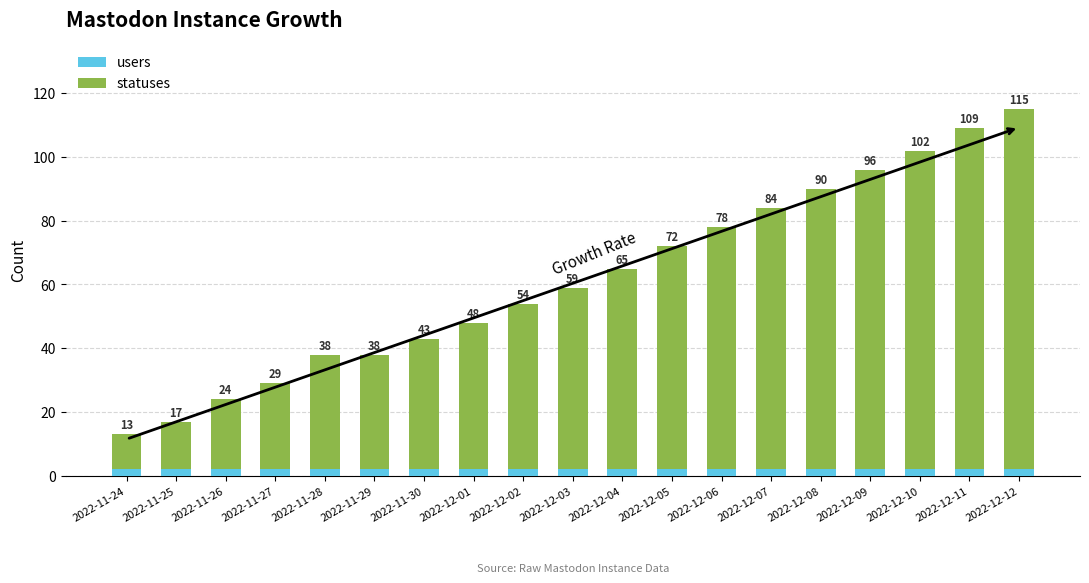

At which category is the sum across all series the highest?

2022-12-12